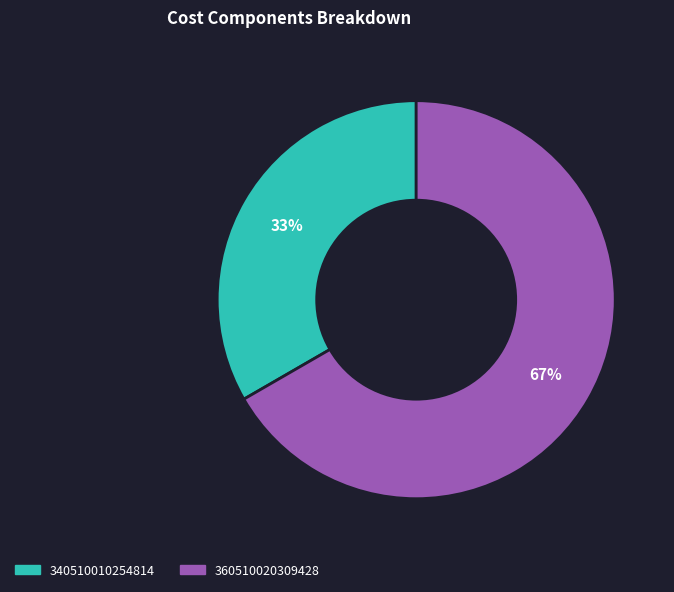

Approximately how many times larger is the value at 340510010254814 compared to 360510020309428?

0.5